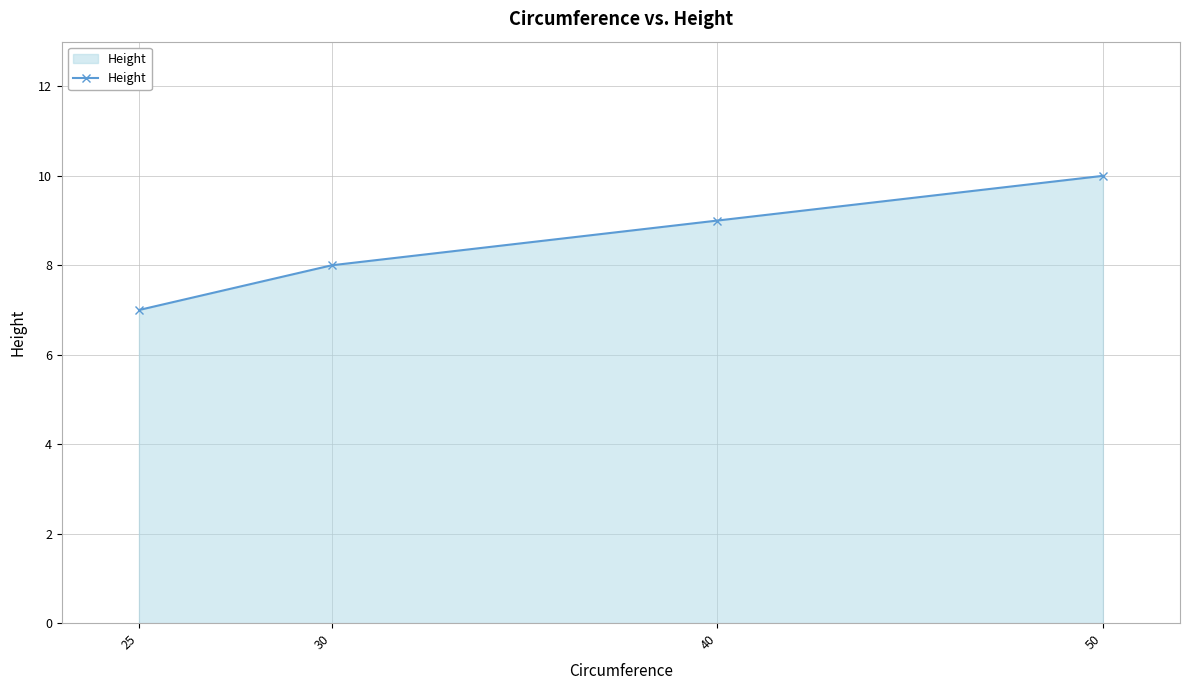

Approximately how many times larger is the value at 40 compared to 30?

1.1